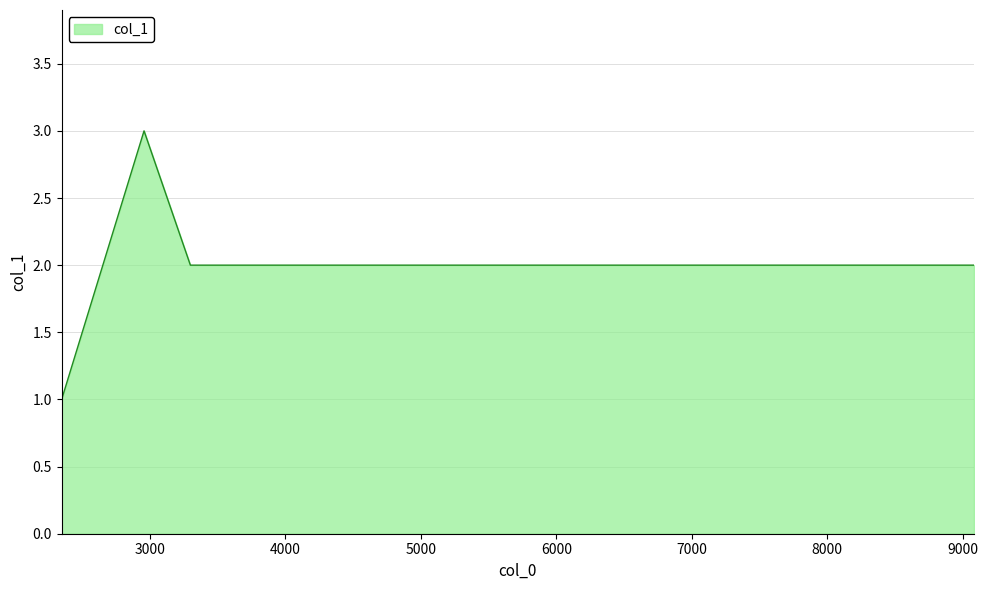

True or false: there are more than 2 points higher than both neighbors.

False